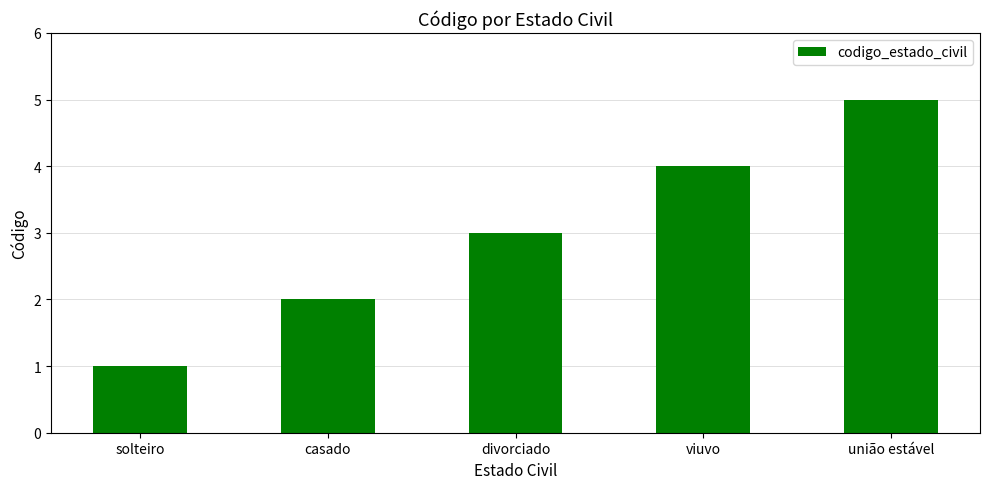

Count the values in the range 2 to 4.

3